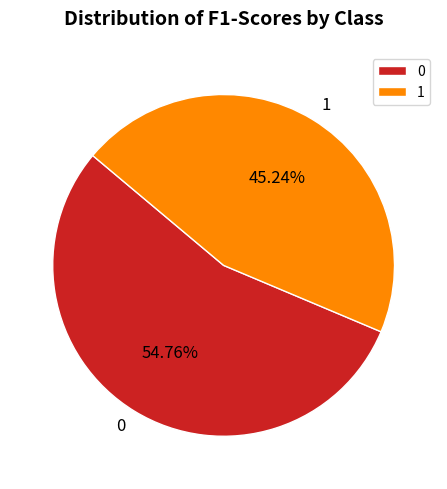

To the nearest percent, what is the average slice percentage?

50%